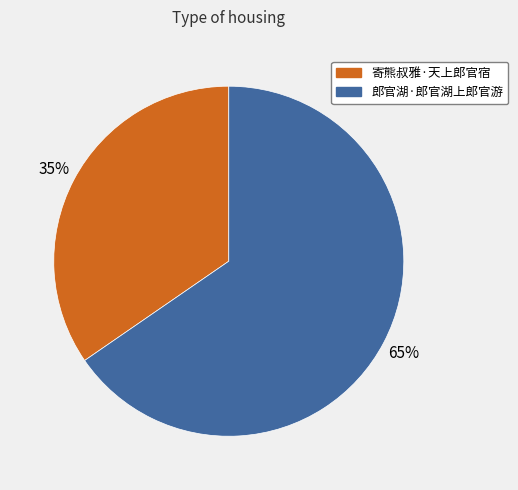

Which slice is the largest?

郎官湖·郎官湖上郎官游